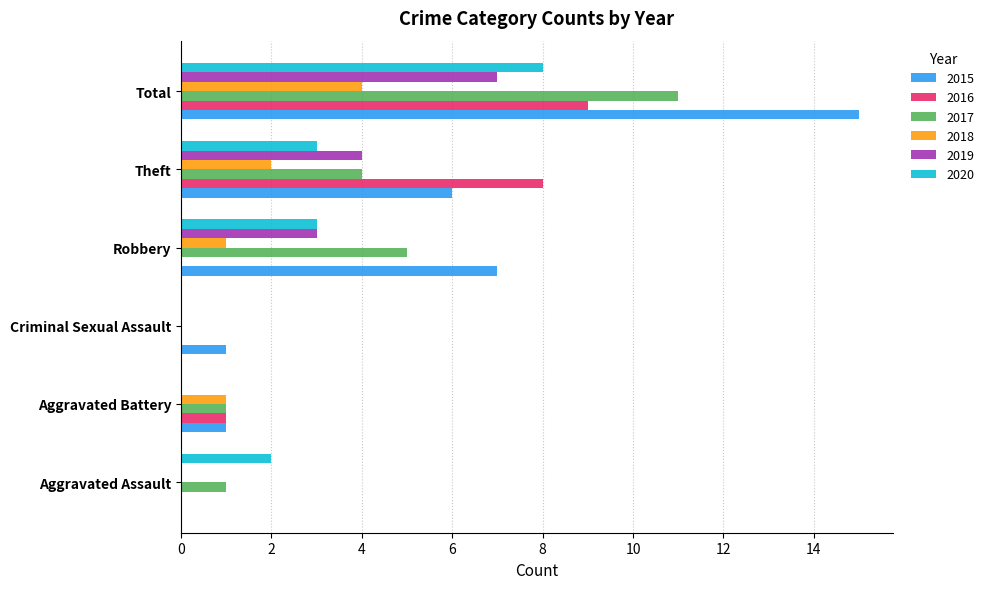

Which series has the largest total across all categories?

2015